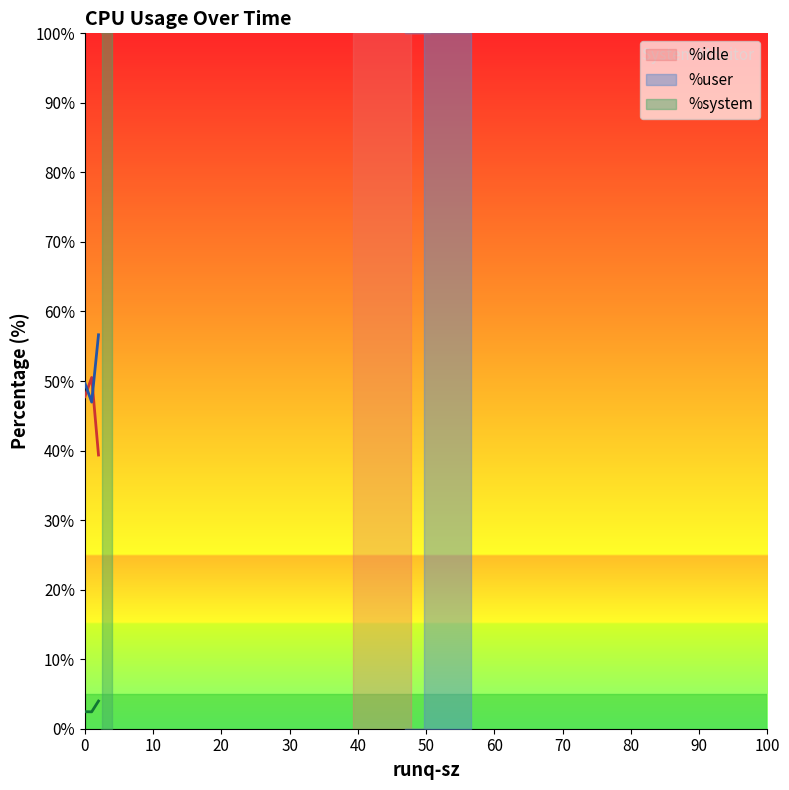

Reading left to right, list all the values displayed in this chart.

%user: 2=47.0	6=56.6	0=49.7
%system: 2=2.4	6=4.0	0=2.5
%idle: 2=50.5	6=39.4	0=47.8